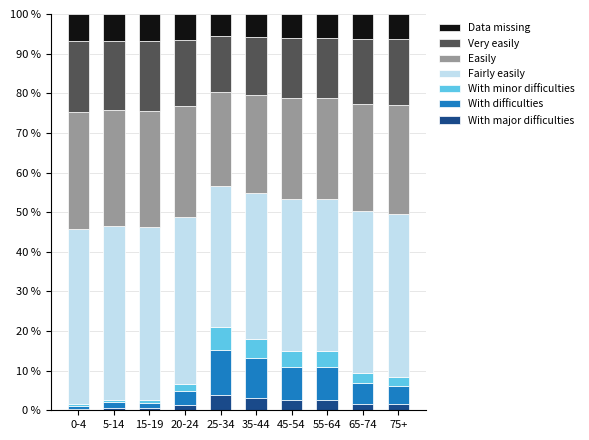

True or false: With major difficulties has a value of 3.8 at 25-34.

True